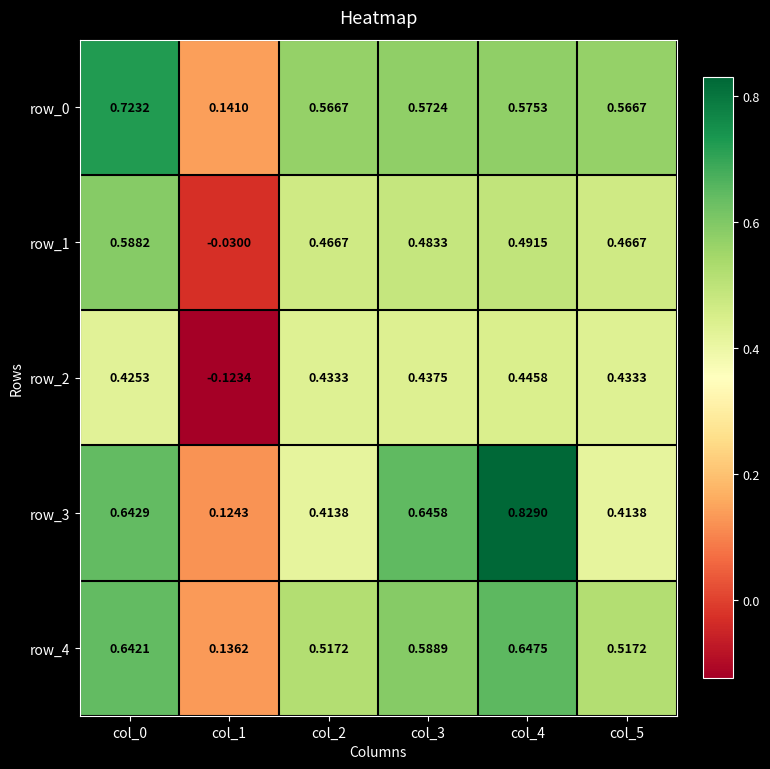

At which label is row_3 closest to 0?

col_1